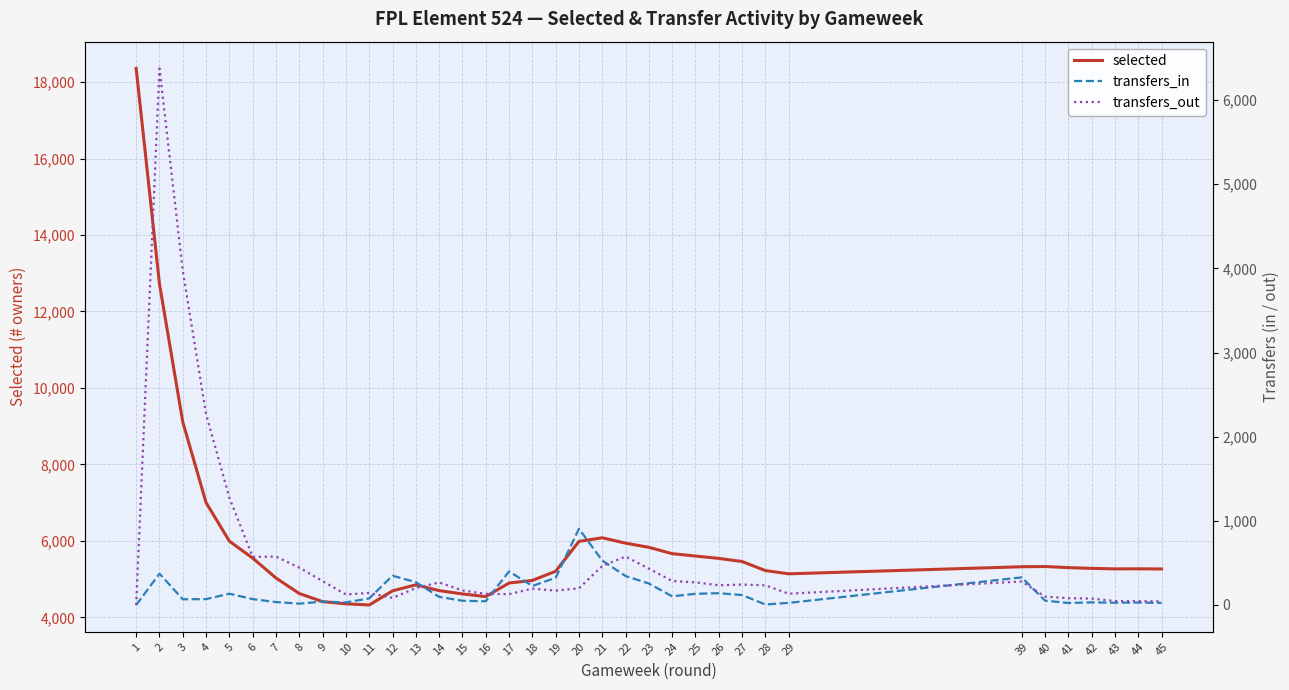

True or false: selected and transfers_in intersect in this chart.

False